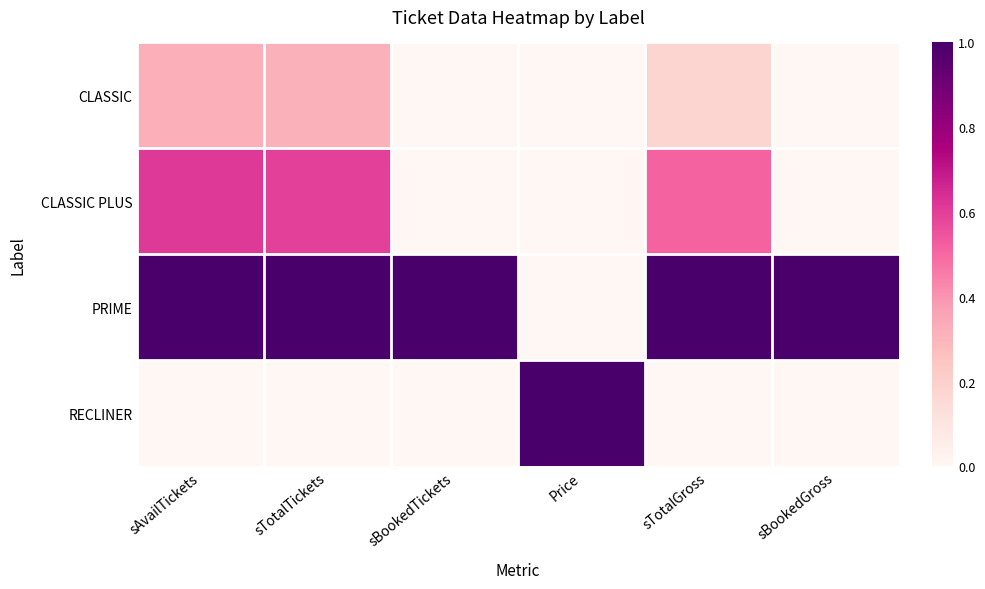

Which series has the largest total across all categories?

PRIME